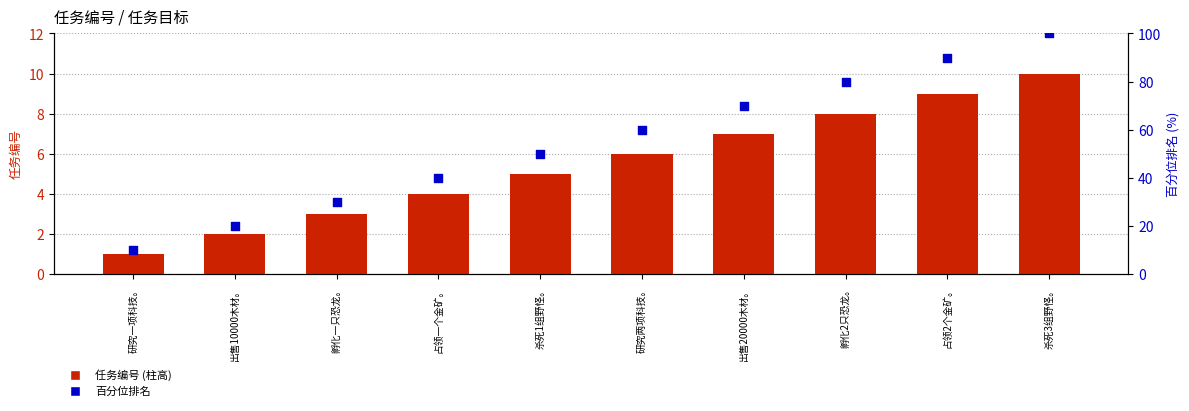

Which series has the widest spread of Y values?

百分位排名